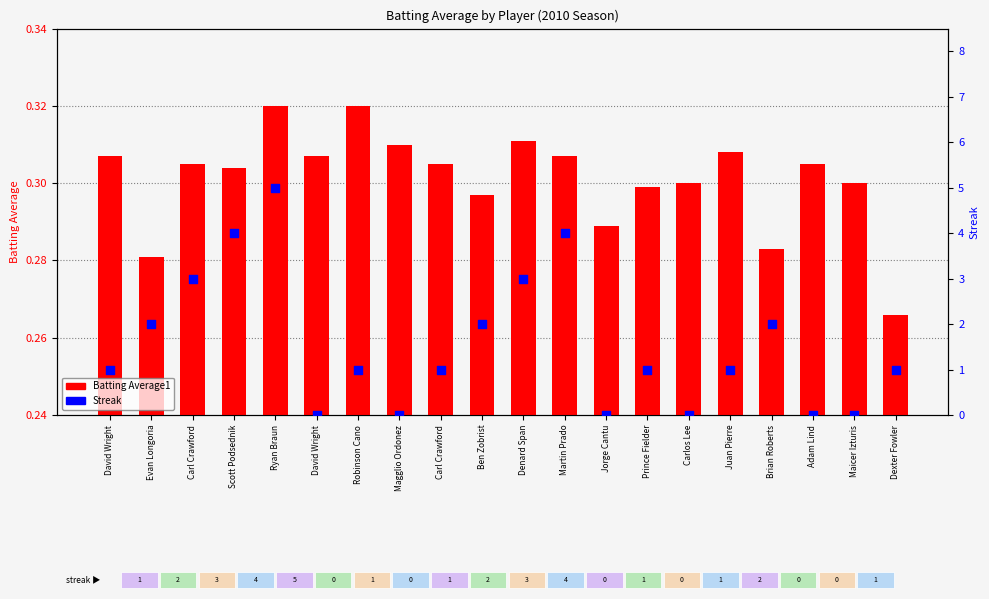

At which category is the sum across all series the highest?

Ryan Braun